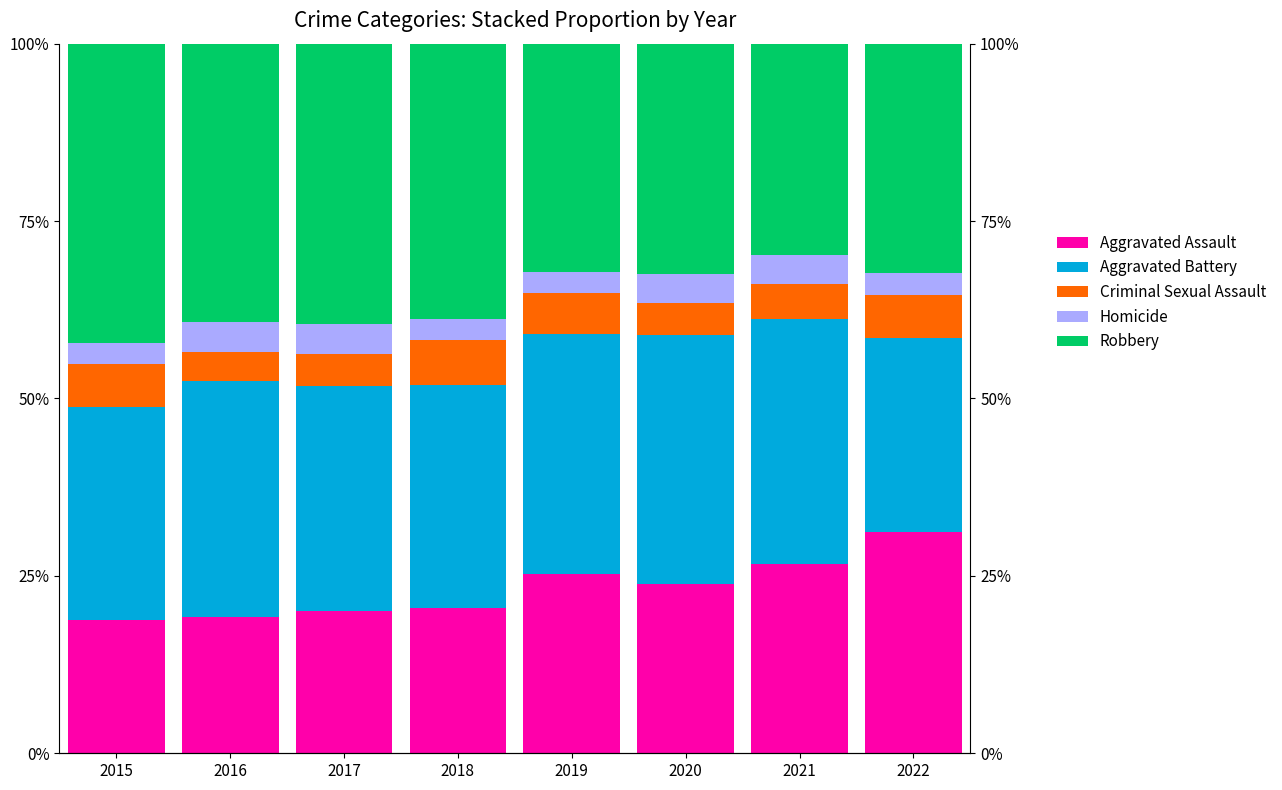

What value does the Criminal Sexual Assault series have at 2020?

4.5